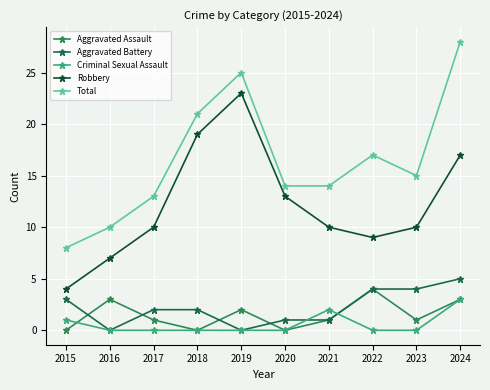

The Robbery series shows 23 at 2019. True or false?

True